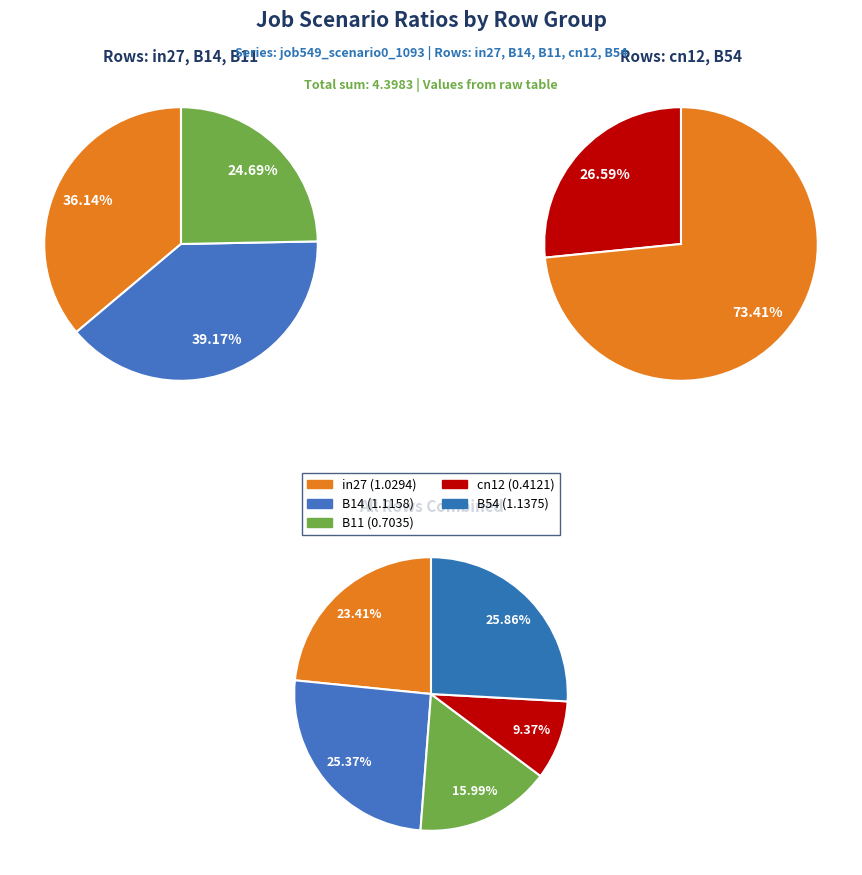

Count the number of slices in the pie.

5